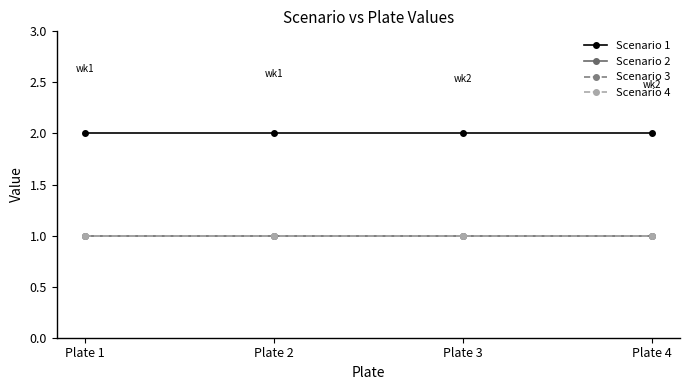

Does the chart have visible grid lines?

No